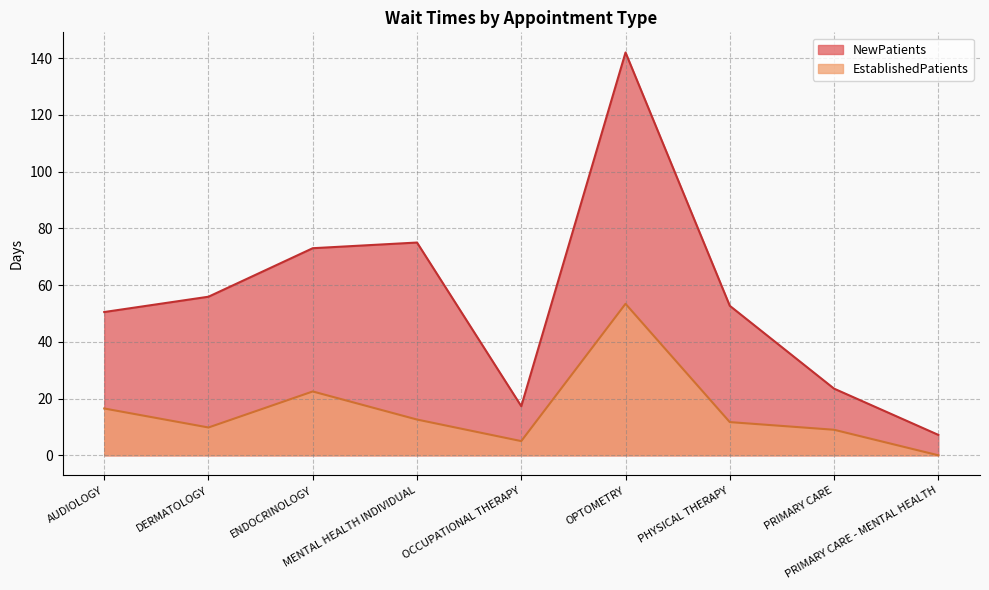

List the series in order of their peak value, lowest first.

EstablishedPatients, NewPatients